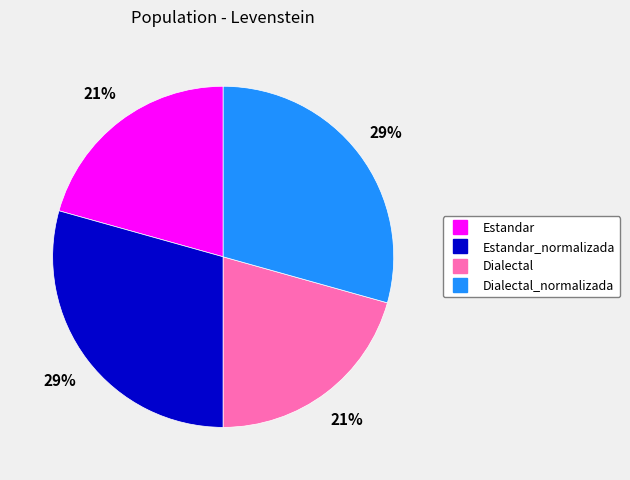

To the nearest percent, what is the average slice percentage?

25%